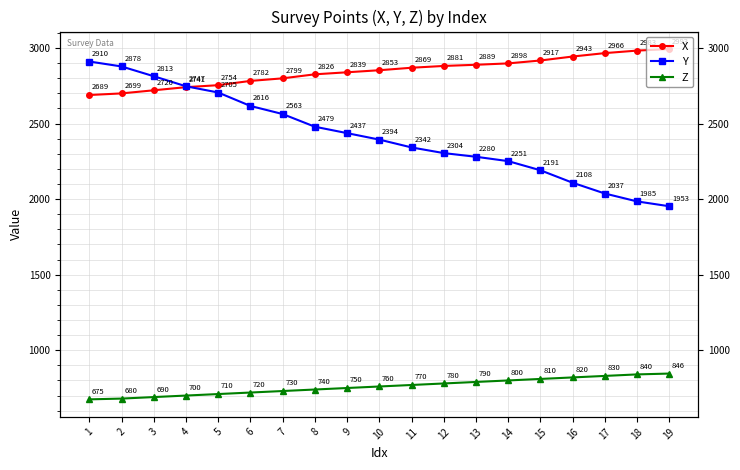

What is the minimum value for Y?

1952.7